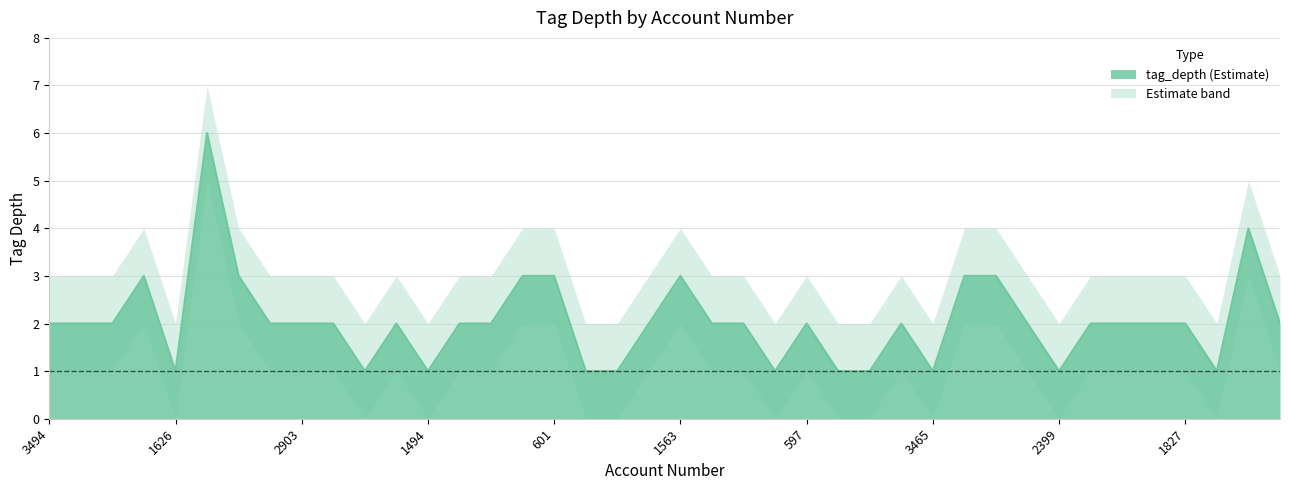

At which category does tag_depth reach its first local valley?

1626